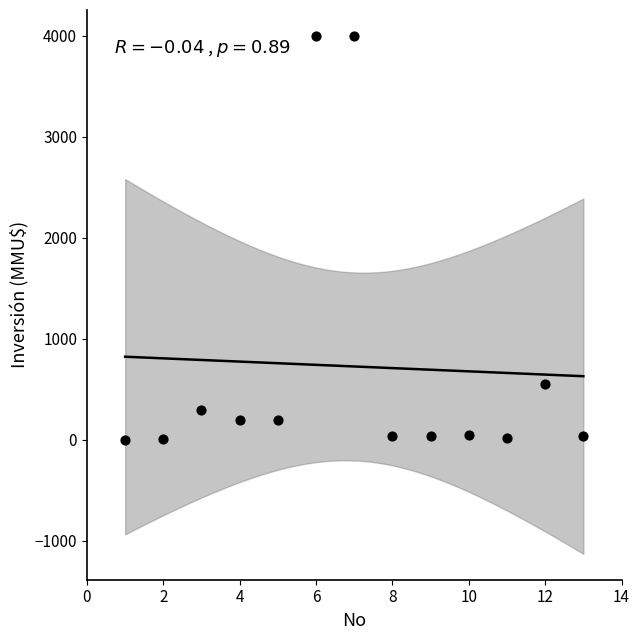

What is the range of Y values (max minus min)?

3996.8